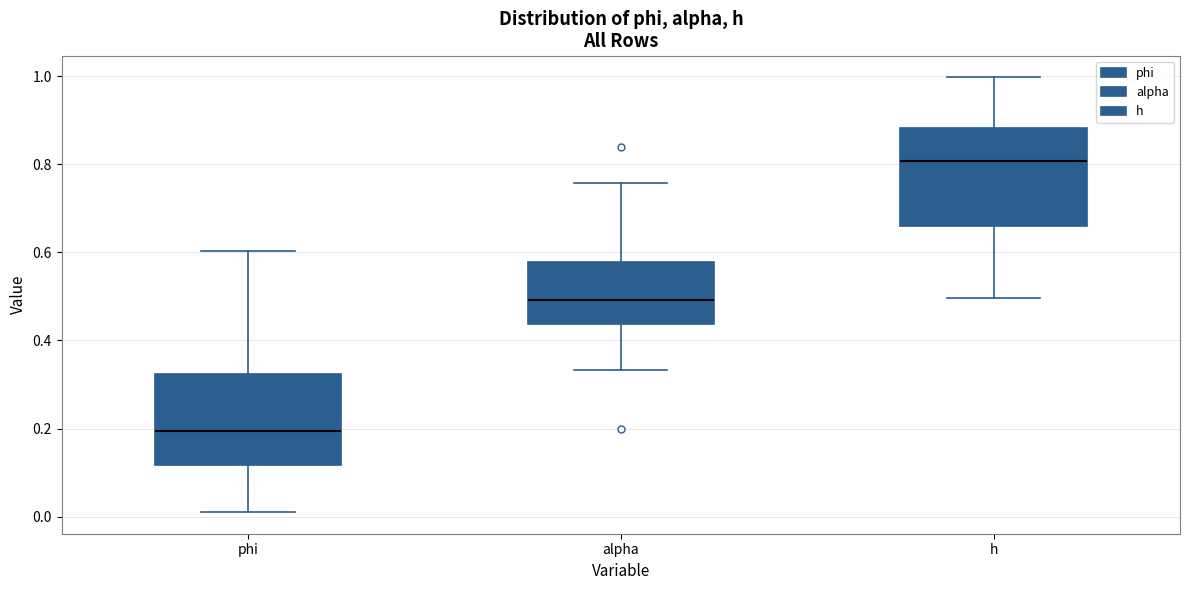

Reading left to right, transcribe this box plot: for each box, give where its median line is, the range the box spans, and where its two whiskers end, as read against the y-axis. The values are not printed on the chart, so give them approximately, as read against the axis.

phi: median 0.20, box 0.12 to 0.32, whiskers 0.02 to 0.60
alpha: median 0.50, box 0.44 to 0.58, whiskers 0.34 to 0.76
h: median 0.80, box 0.66 to 0.88, whiskers 0.50 to 1.00